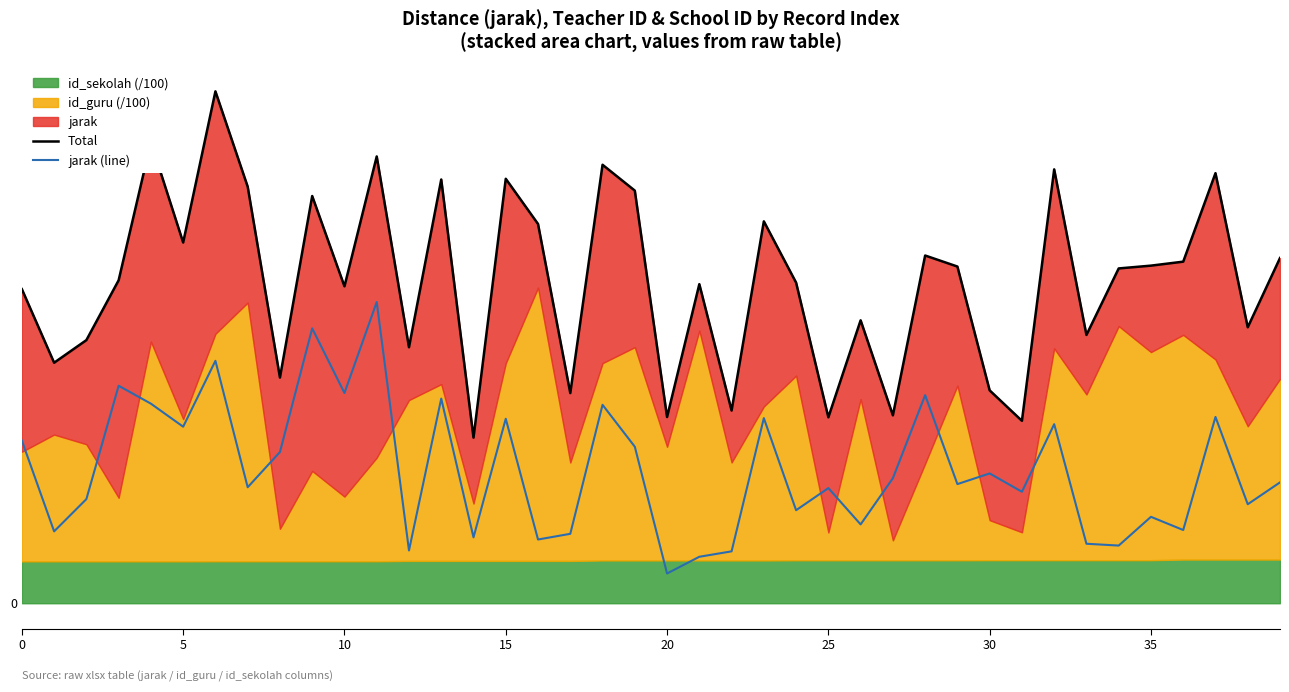

What is the difference between the maximum and minimum values in the Total series?

38.3